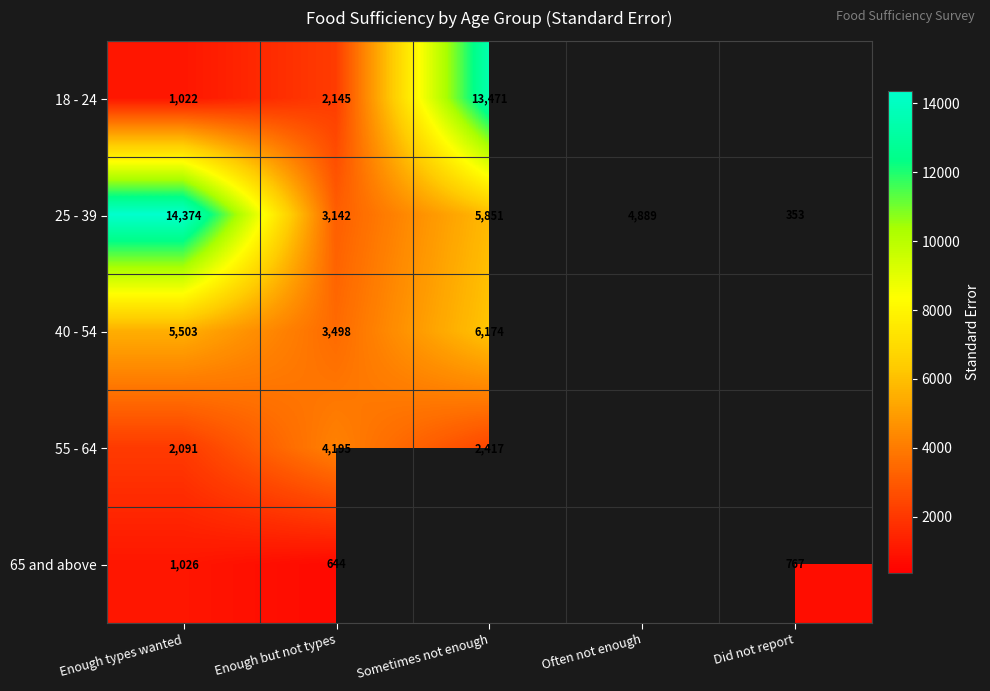

Is the value of 25 - 39 at Sometimes not enough greater than the value of 55 - 64 at Sometimes not enough?

Yes